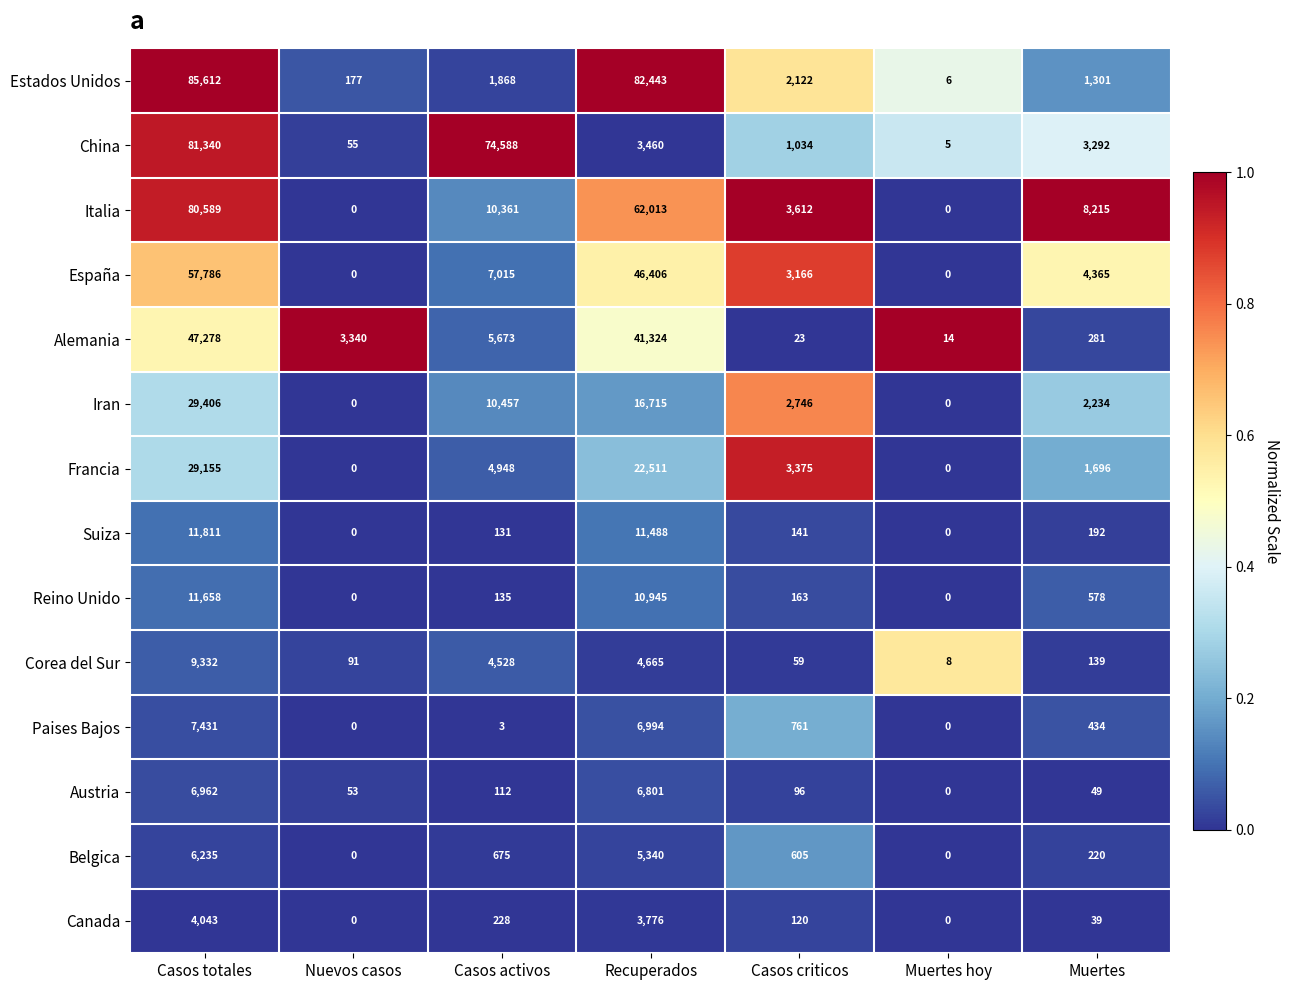

What is the sum of the Italia values at Casos totales and Casos activos?

90950